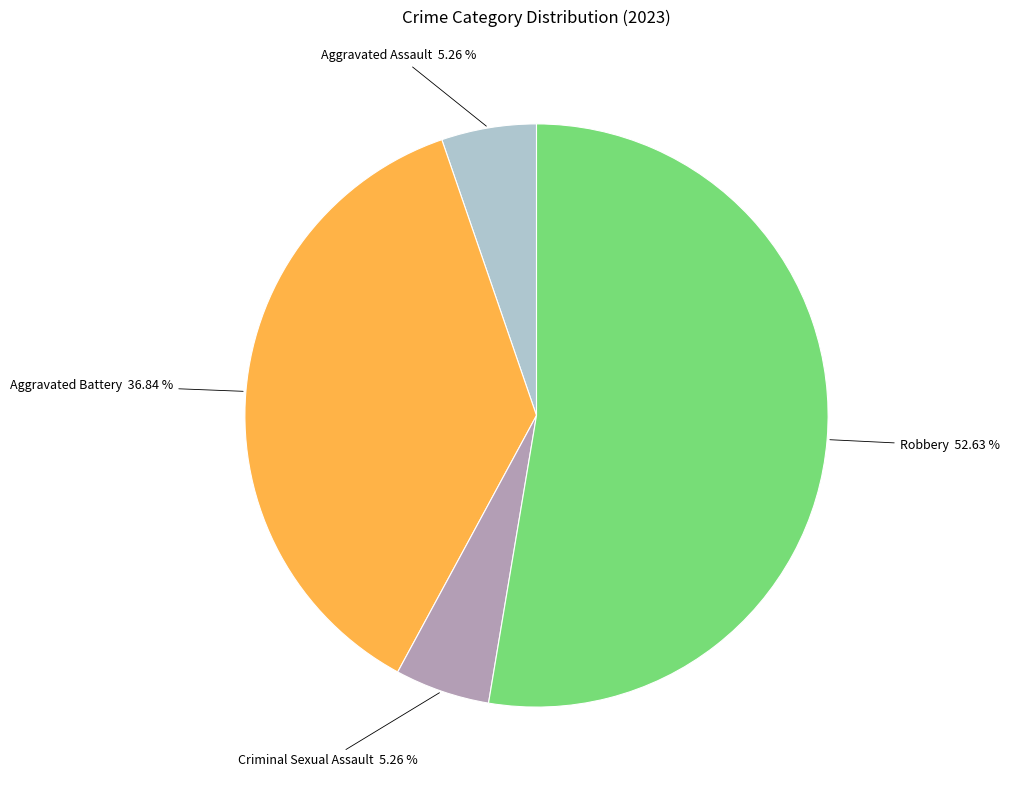

Does any single category account for the majority?

Yes